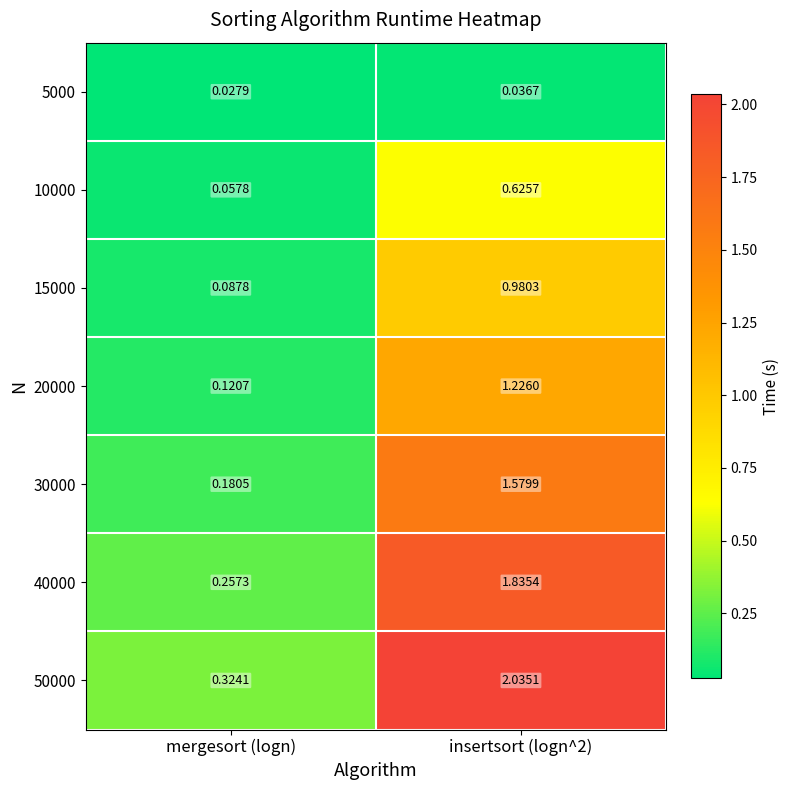

Which category has the lowest value in the 20000 series?

mergesort (logn)